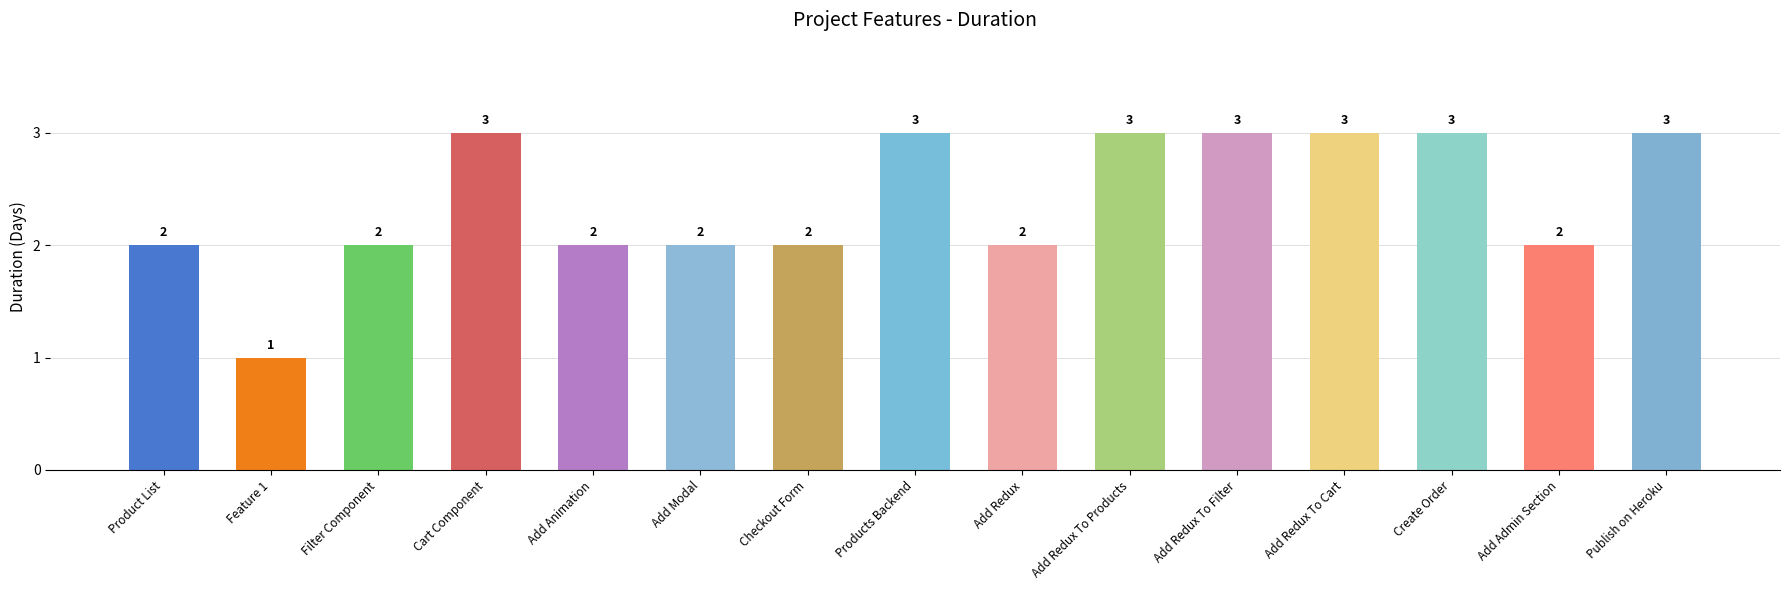

How many categories are shown in the chart?

15